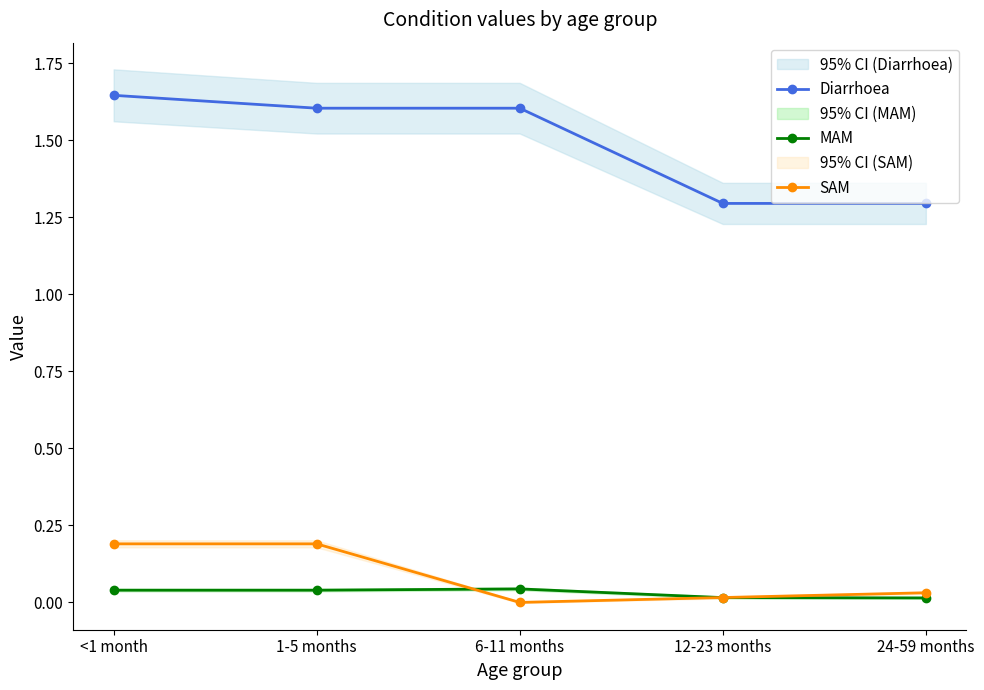

Rank the categories by MAM value from highest to lowest.

6-11 months, <1 month, 1-5 months, 12-23 months, 24-59 months